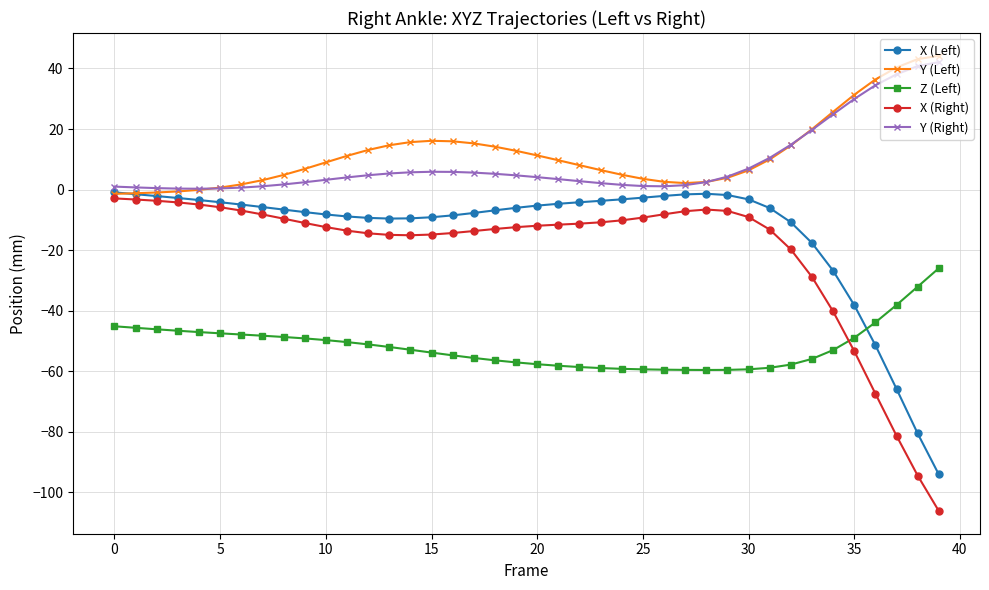

What is the value of the Y (Left) point at the 21st from the left?

11.3